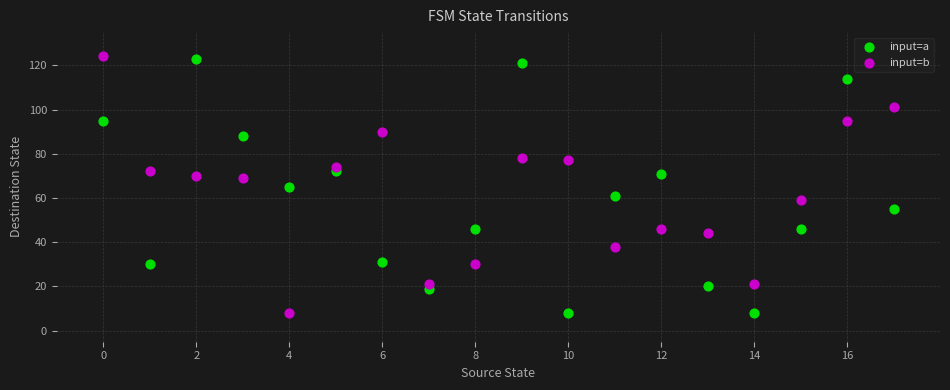

What are all the series names shown in the legend?

input=a, input=b